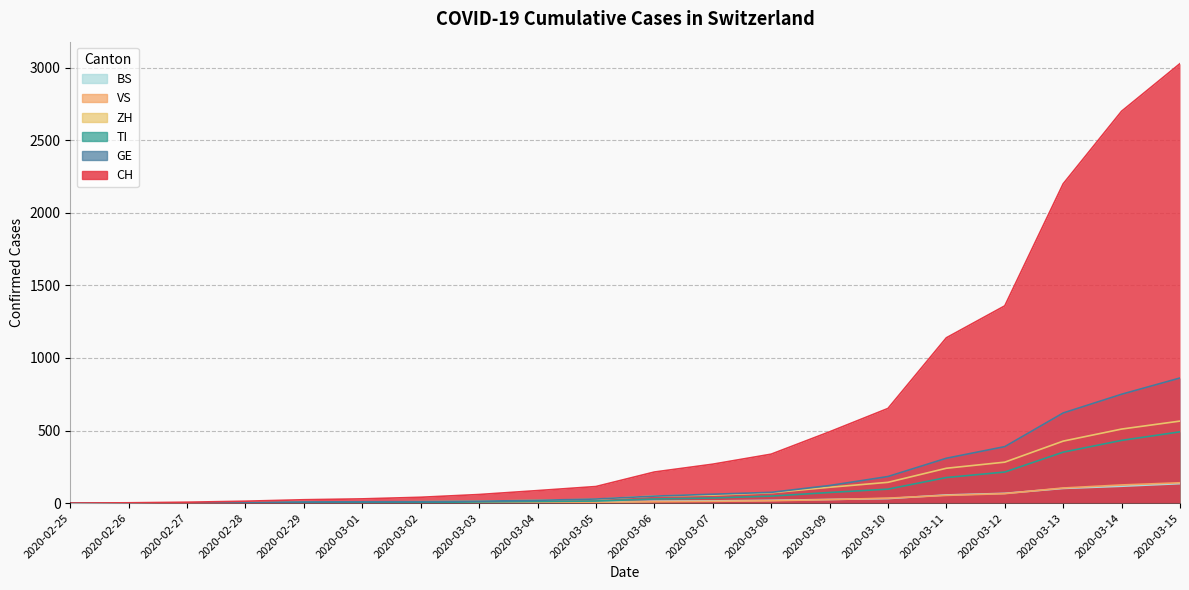

True or false: GE has a value of 1 at 2020-02-27.

False